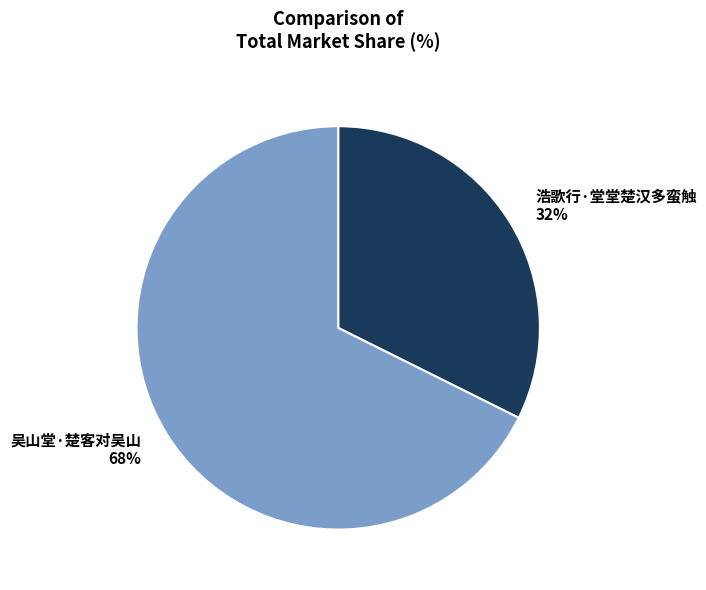

Approximately how many times larger is the value at 吴山堂·楚客对吴山 compared to 浩歌行·堂堂楚汉多蛮触?

2.1